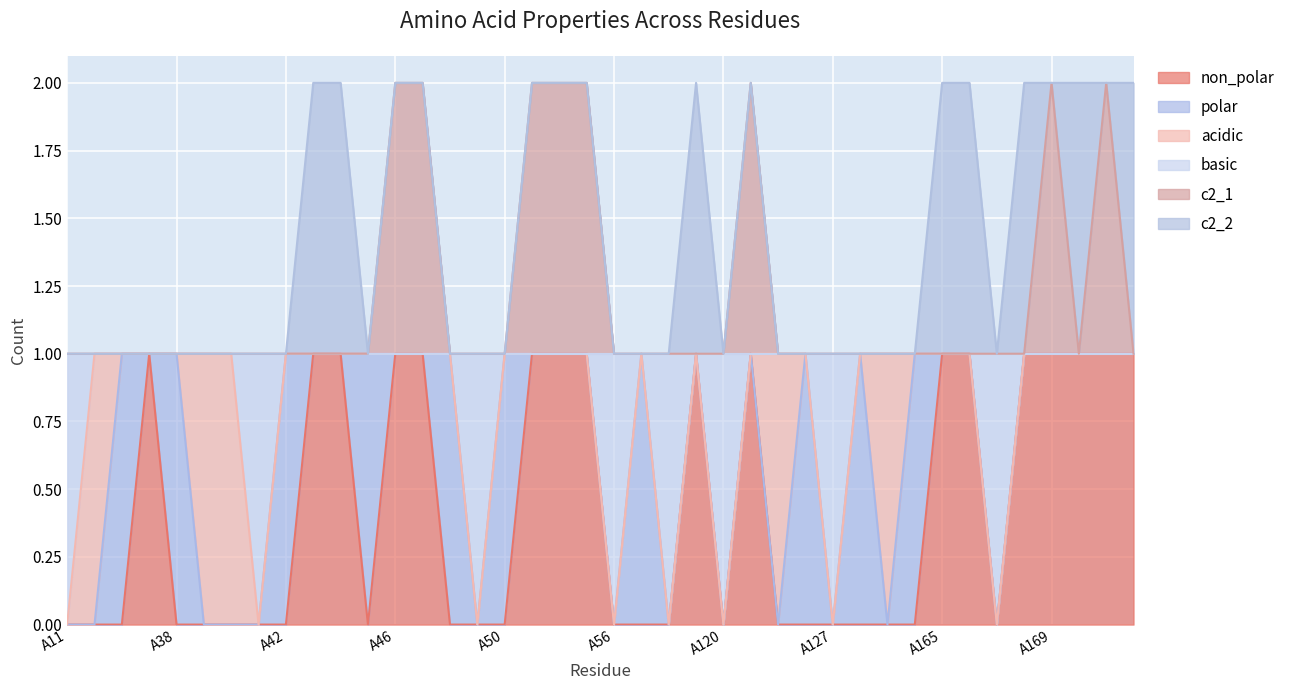

Is it true that non_polar equals 0 at A39?

True